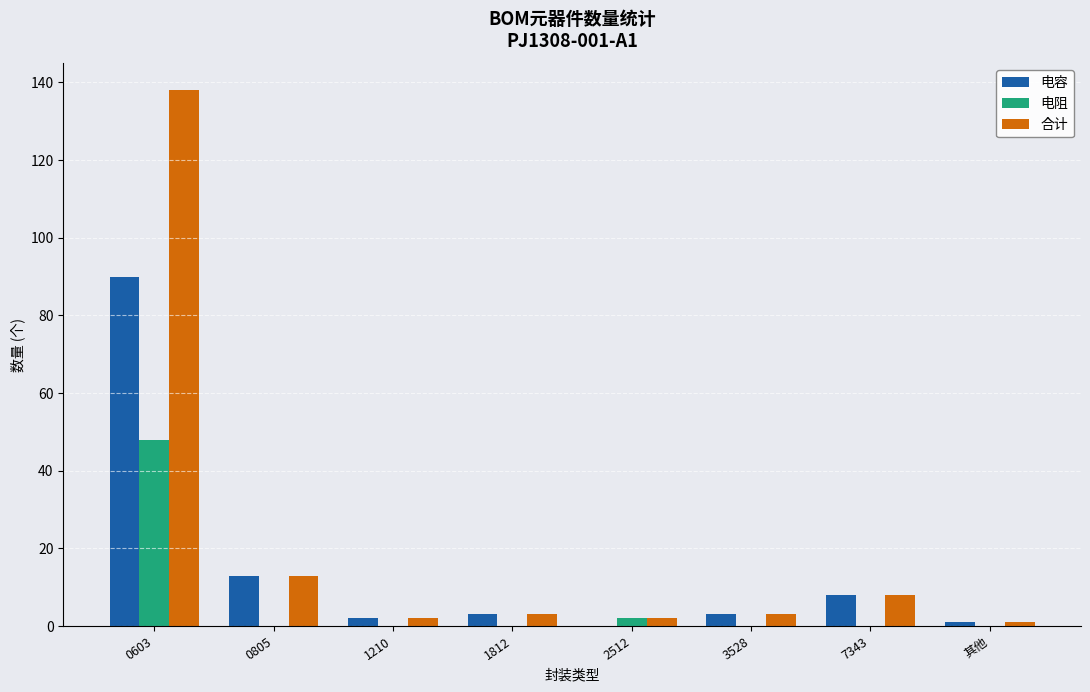

Which category has the highest value in the 电容 series?

0603